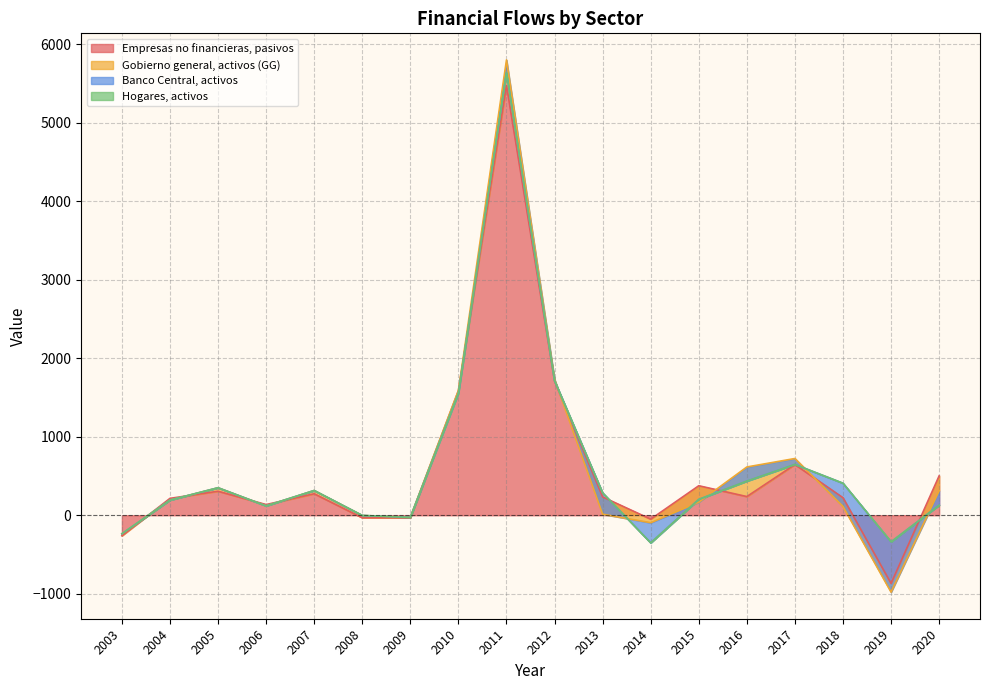

What is the maximum value for Empresas no financieras, pasivos?

5479